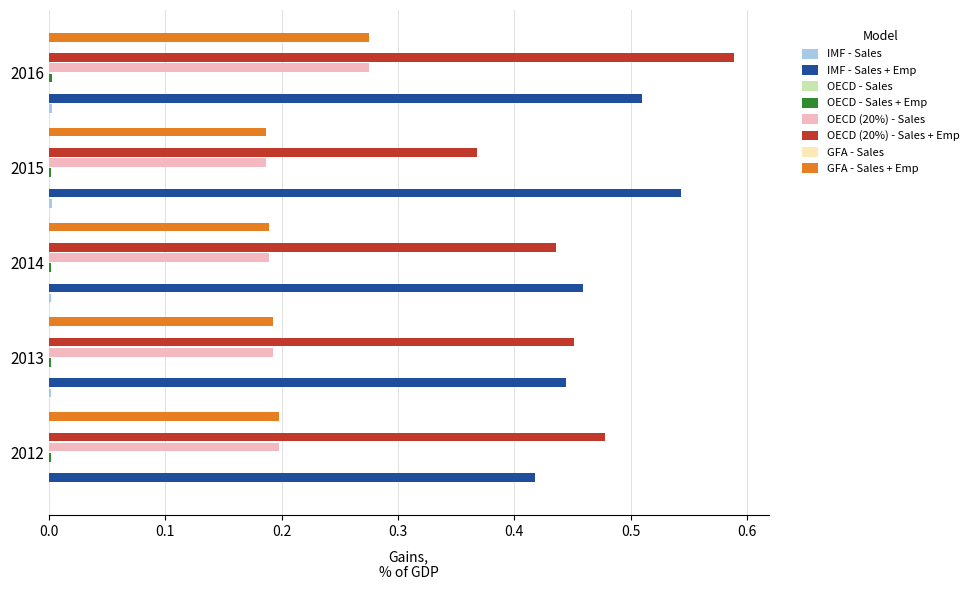

Which series has the widest spread of values?

OECD (20%) - Sales + Emp